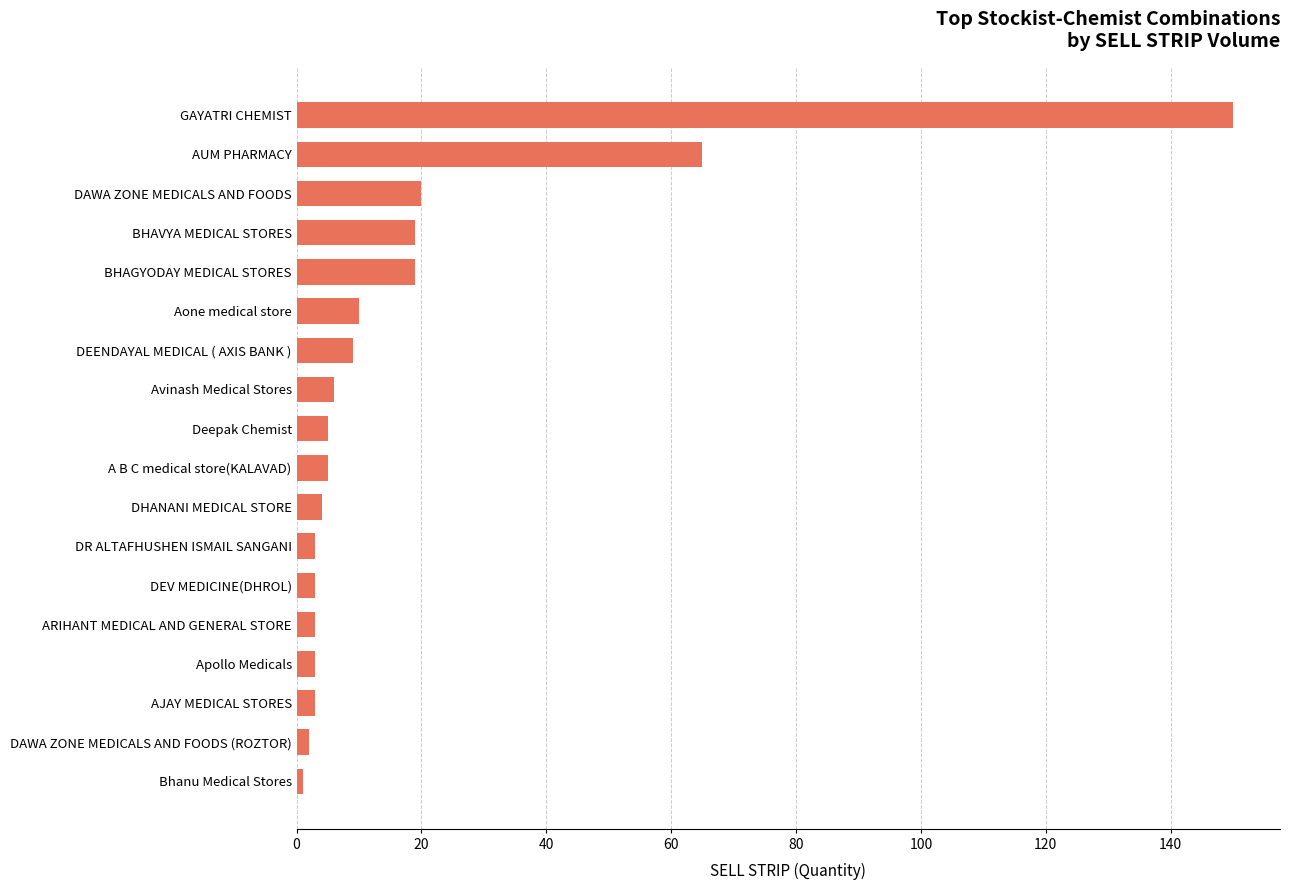

True or false: the data shows 9 at DEENDAYAL MEDICAL ( AXIS BANK ).

True